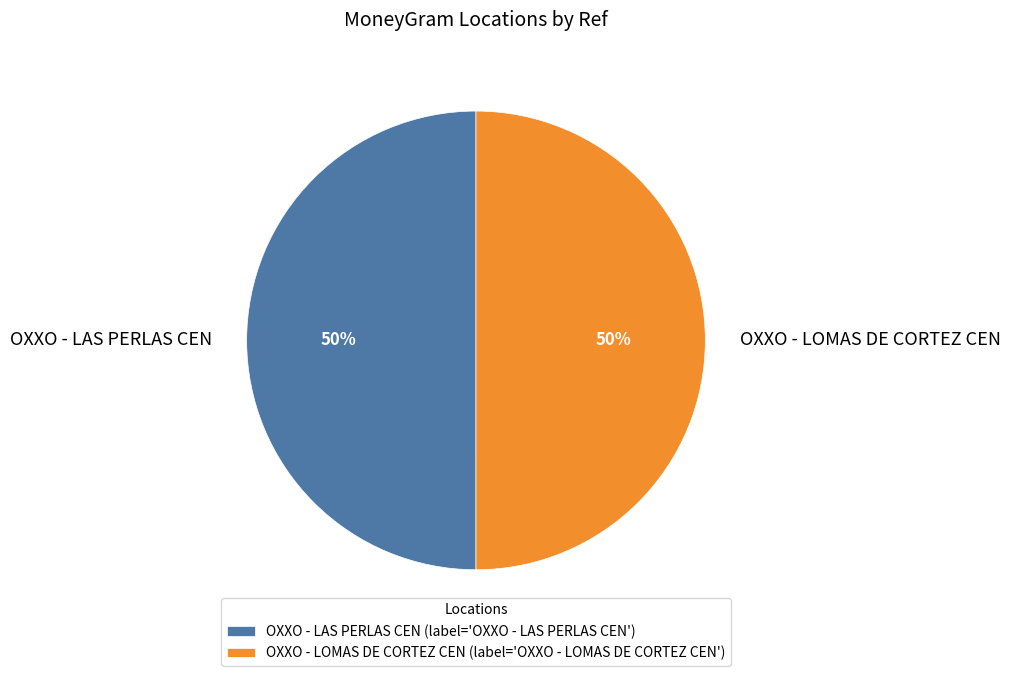

How many slices are in this pie chart?

2